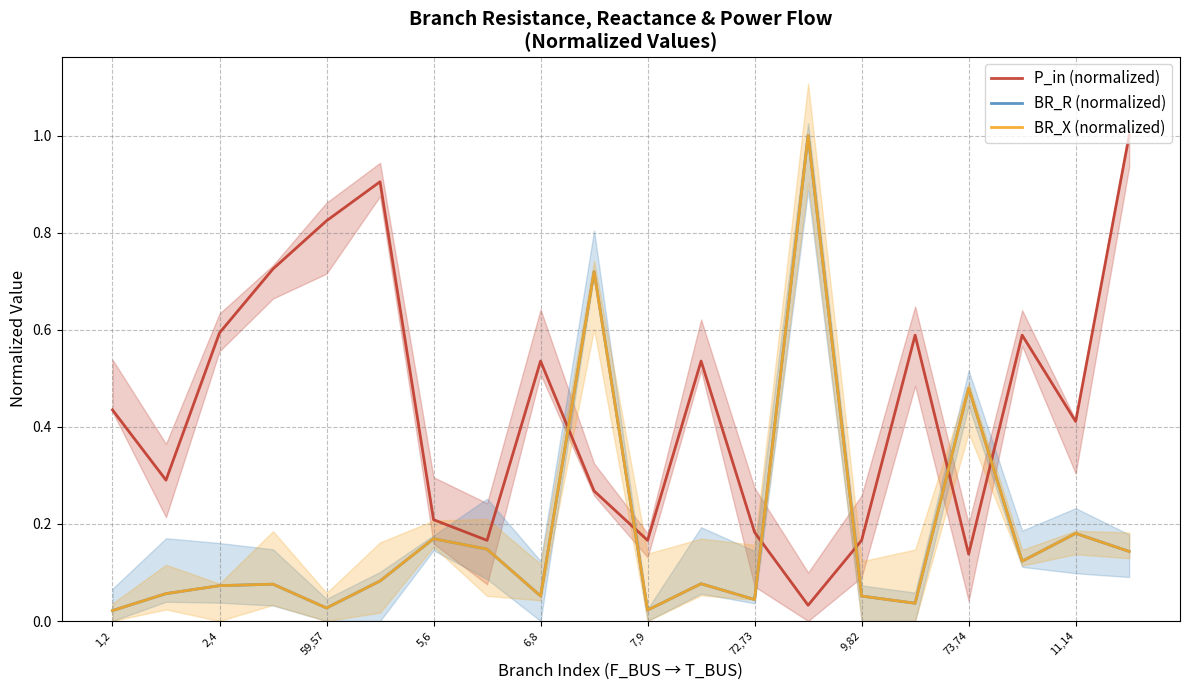

True or false: BR_X (normalized) has more than 0 interior local peaks.

True